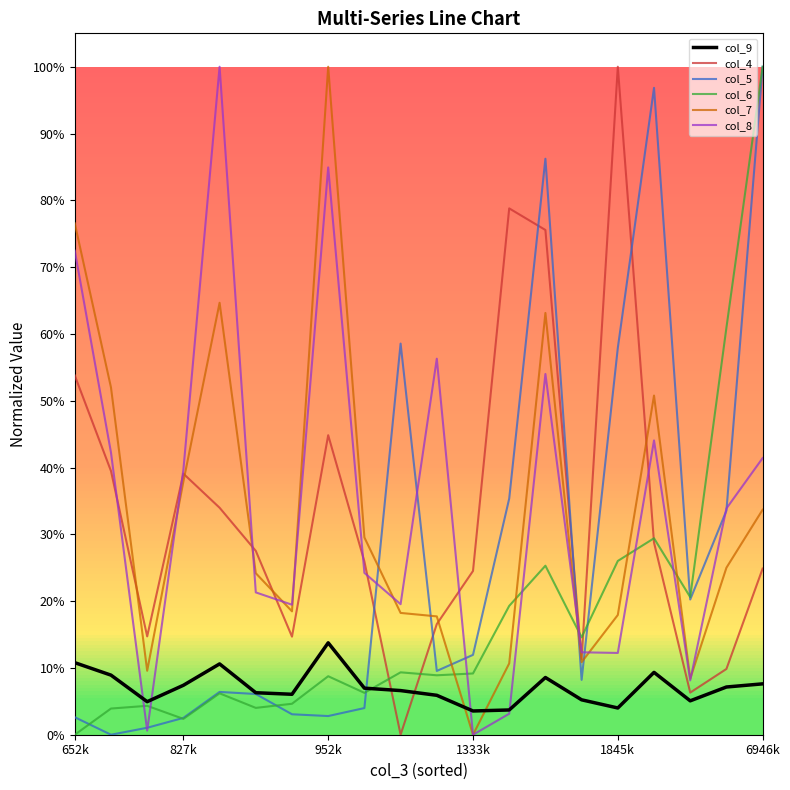

What is the label of the 8th point from the left?

952k